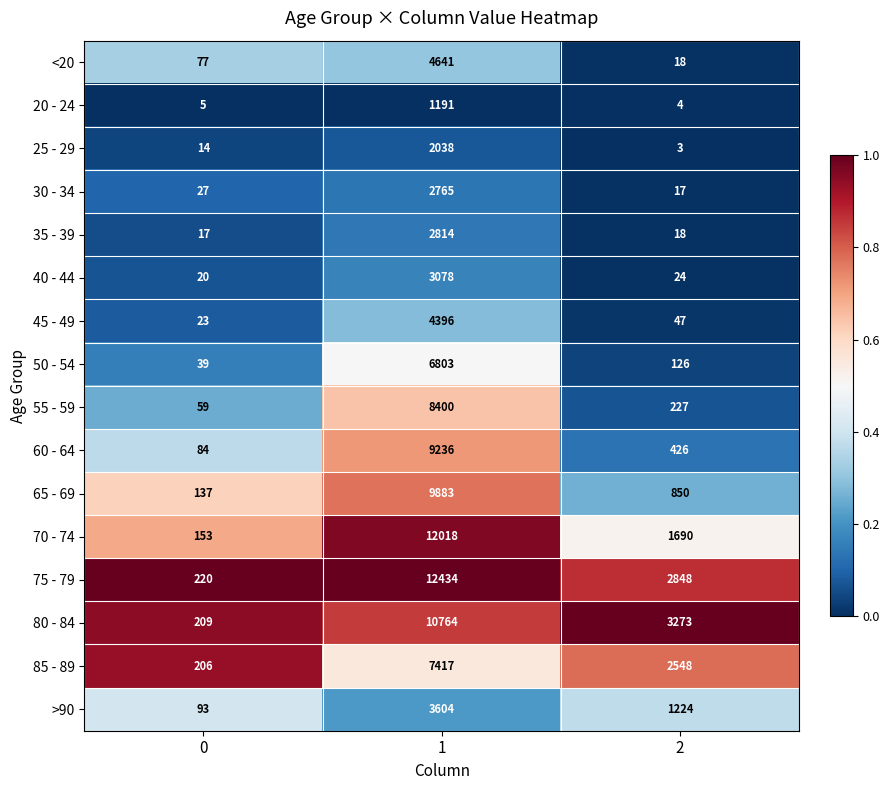

Which series has the largest total across all categories?

75 - 79